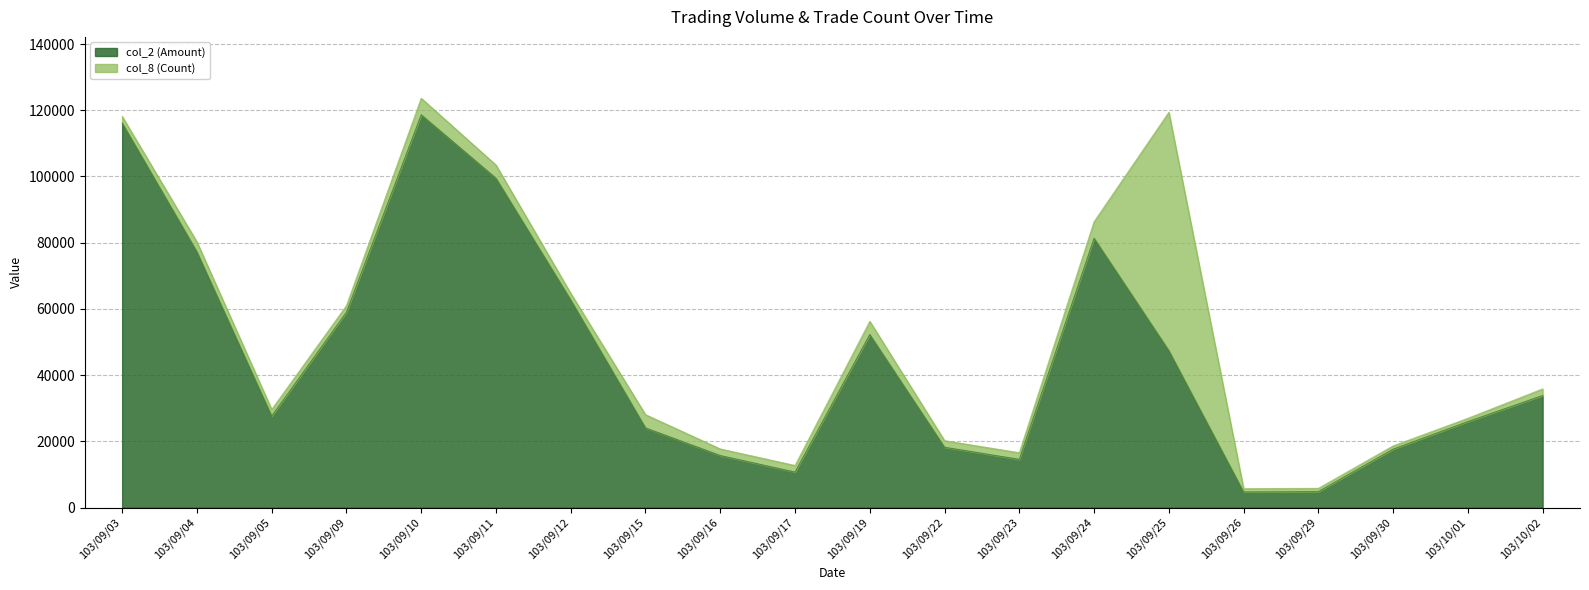

Does the chart have visible grid lines?

Yes